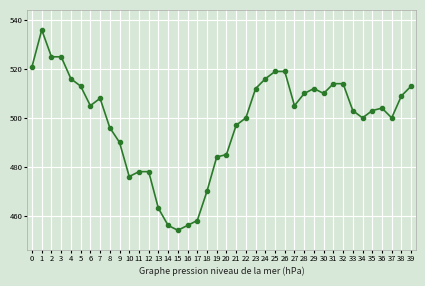

What is the ratio of the value at 9 to the value at 14?

1.1